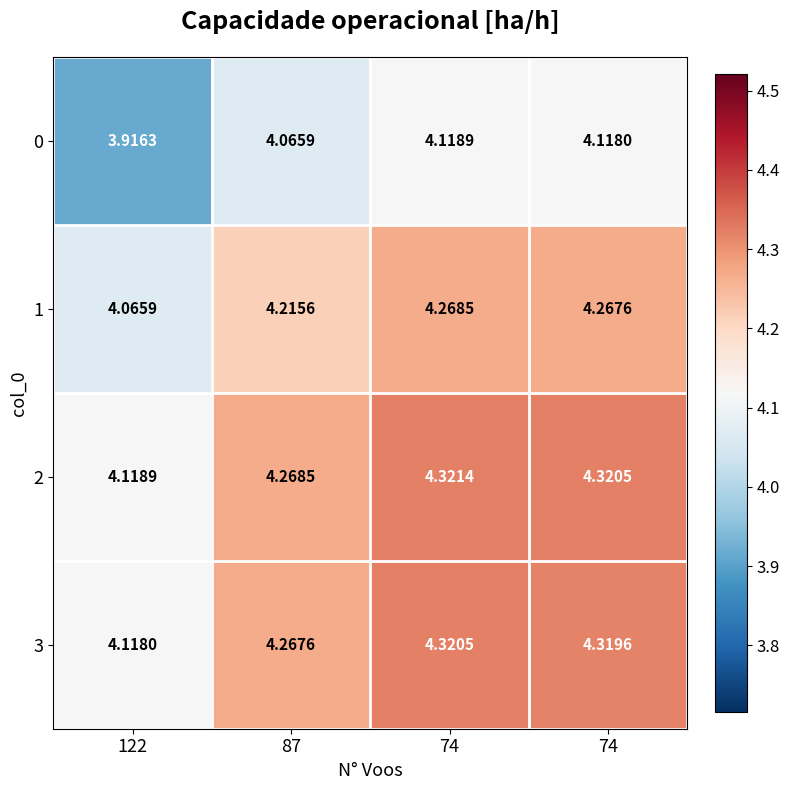

Rank the series at 122 from lowest to highest value.

0, 1, 3, 2